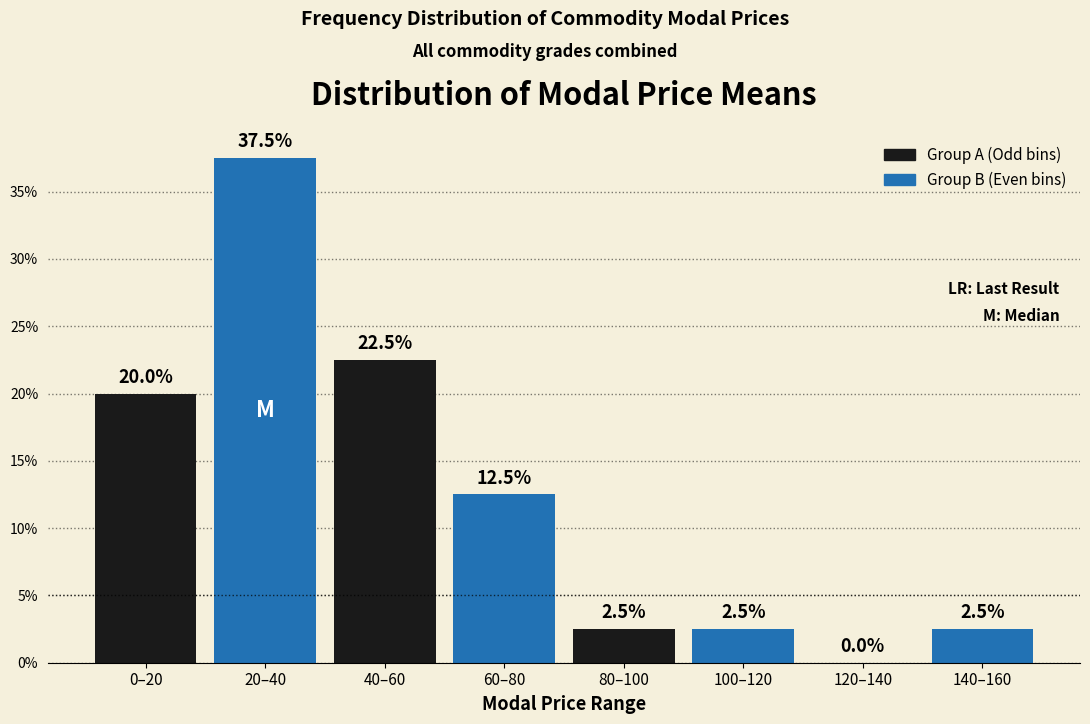

At which label is Group B (Even bins) closest to 20?

40–60